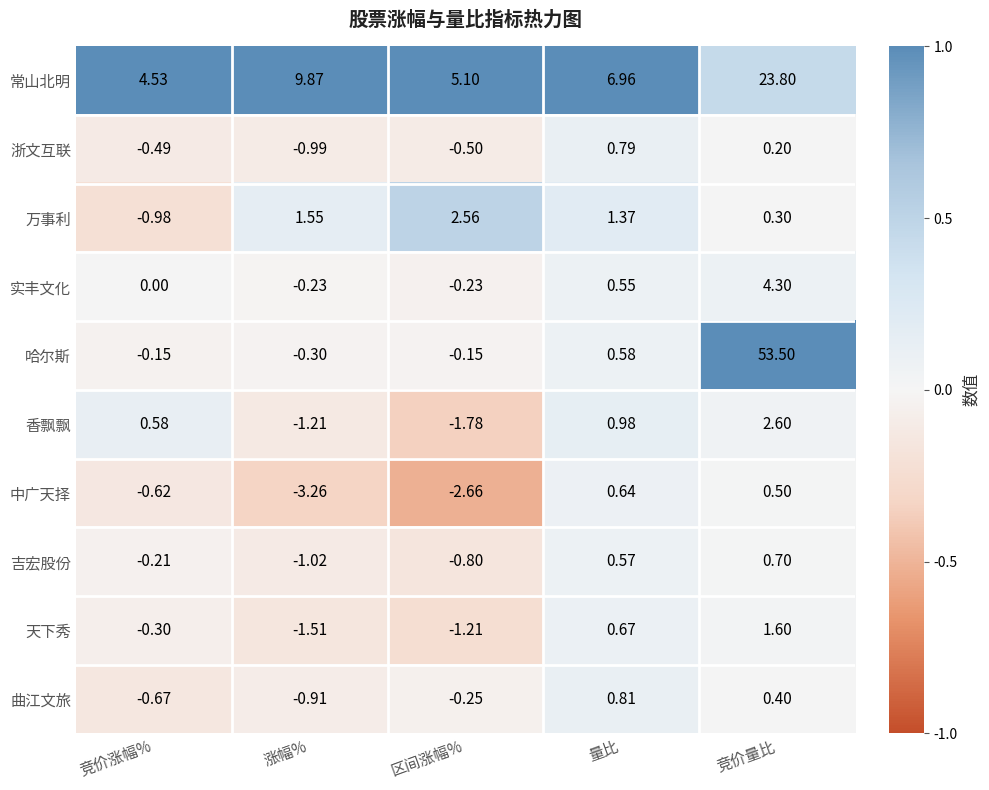

Count the number of categories in the chart.

5